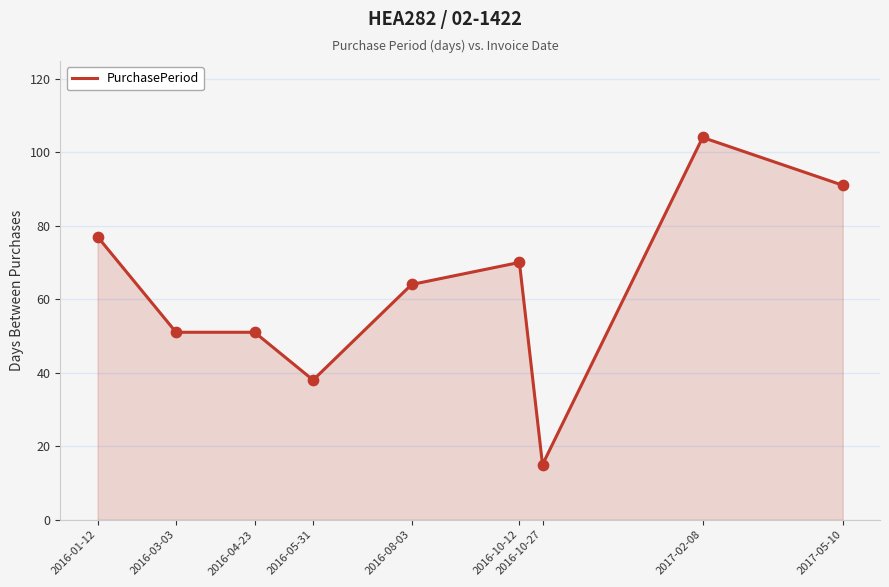

What is the change in value from 2016-10-27 to 2017-05-10?

+76